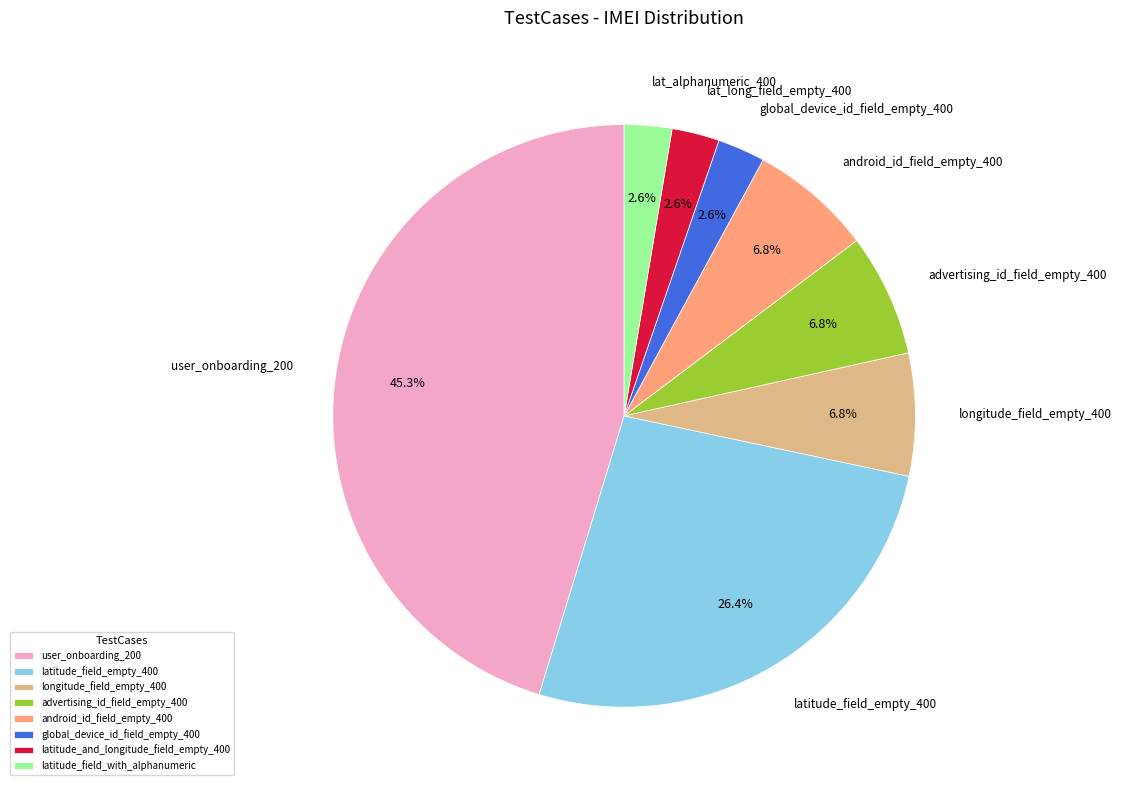

What percentage is NOT represented by global_device_id_field_empty_400?

97.4%